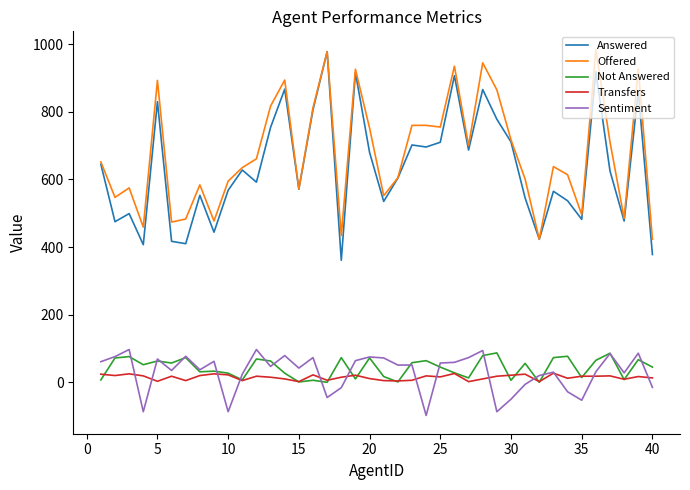

What are all the series names shown in the legend?

Answered, Offered, Not Answered, Transfers, Sentiment